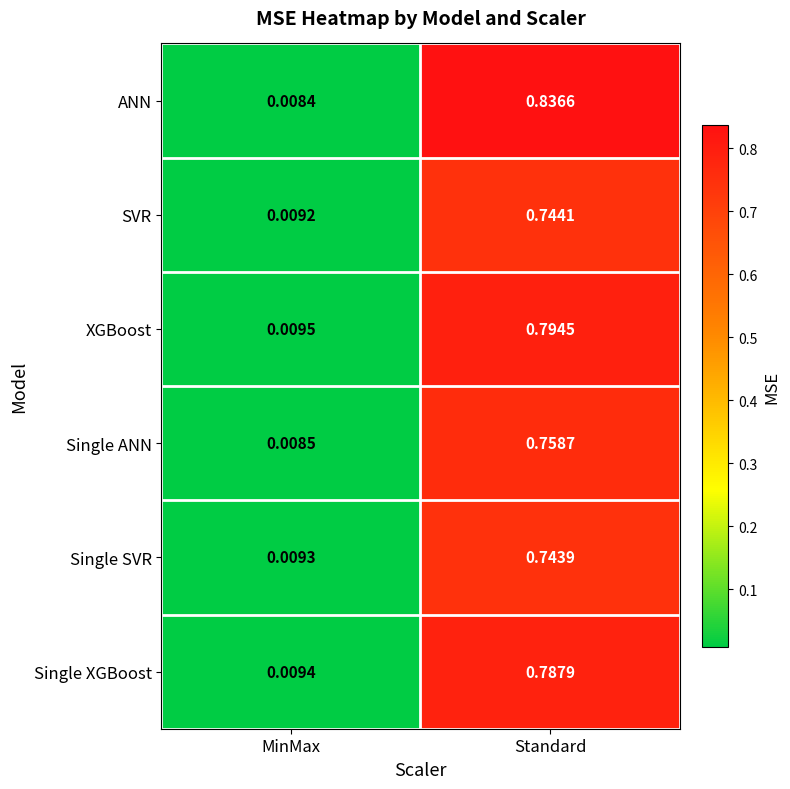

Where is SVR nearest to the value 0?

MinMax